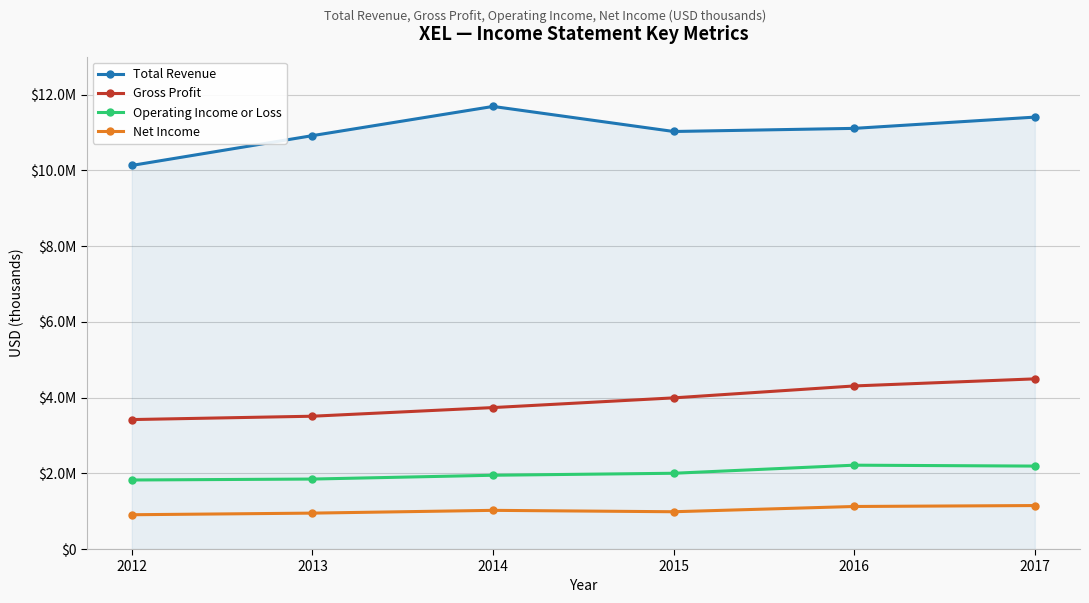

What are all the series names shown in the legend?

Total Revenue, Gross Profit, Operating Income or Loss, Net Income